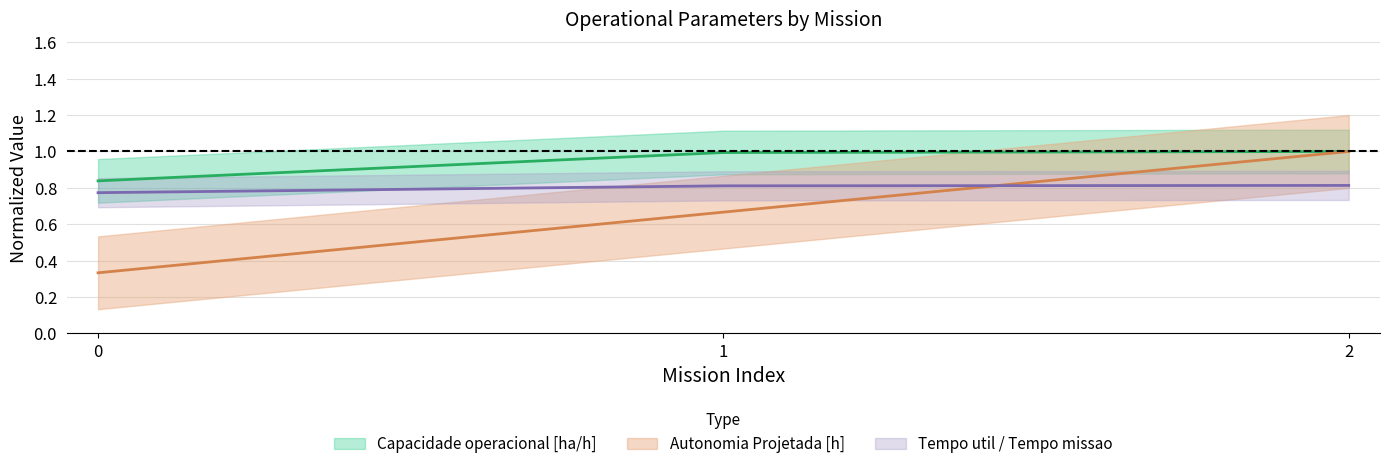

What is the value of the Autonomia Projetada [h] point at the 2nd from the left?

0.7